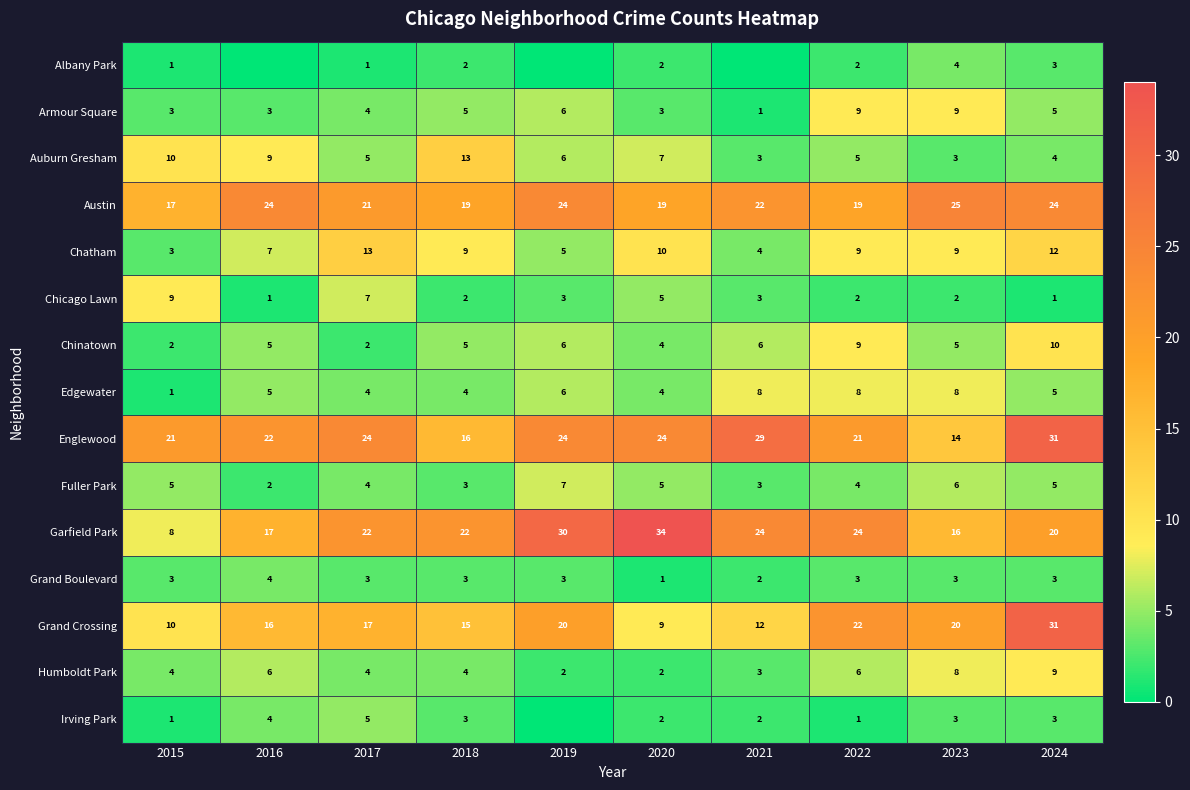

What is the sum of the Humboldt Park values at 2019 and 2017?

6